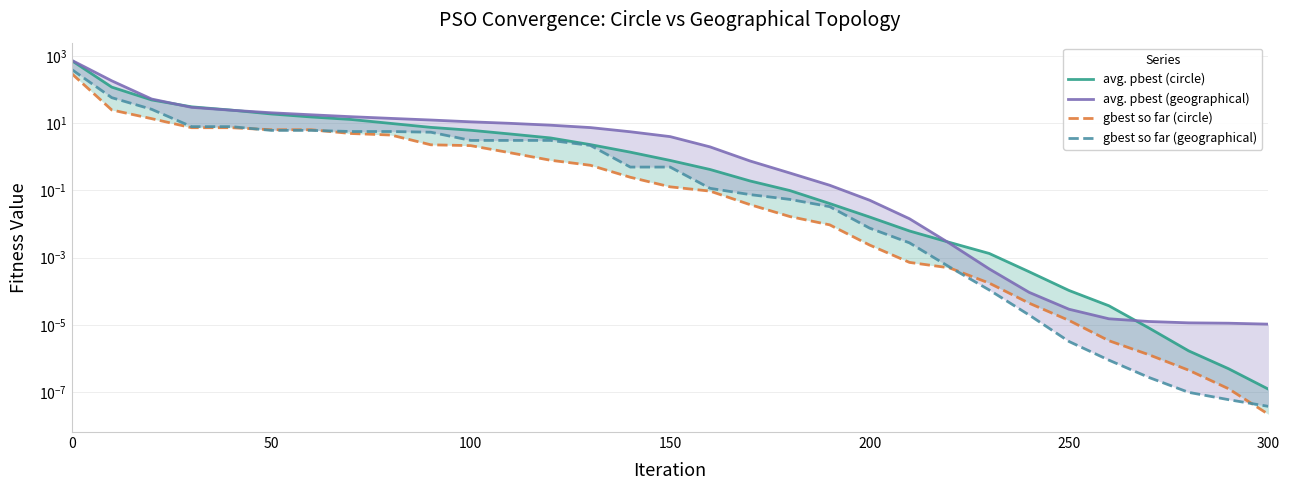

What is the value of the avg. pbest (circle) point at the 1st from the left?

714.9